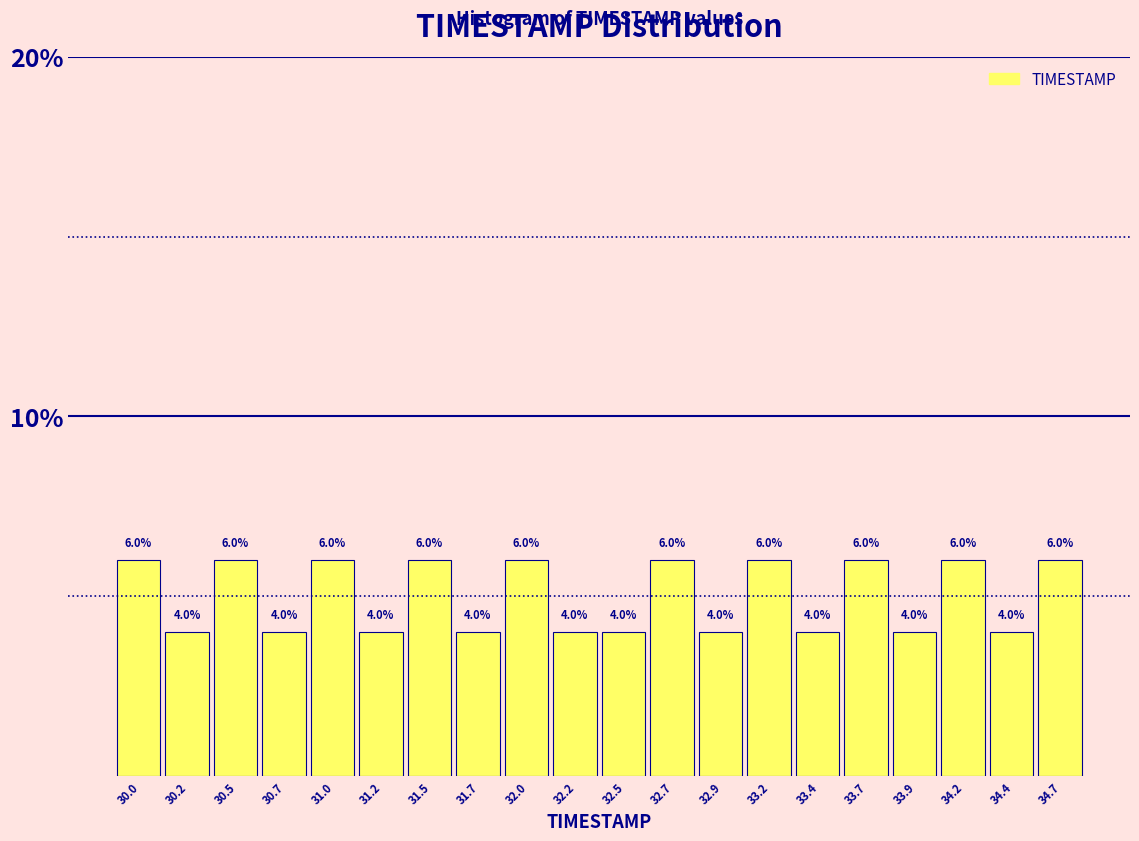

Reading left to right, transcribe all the data shown in this chart.

6	4	6	4	6	4	6	4	6	4	4	6	4	6	4	6	4	6	4	6